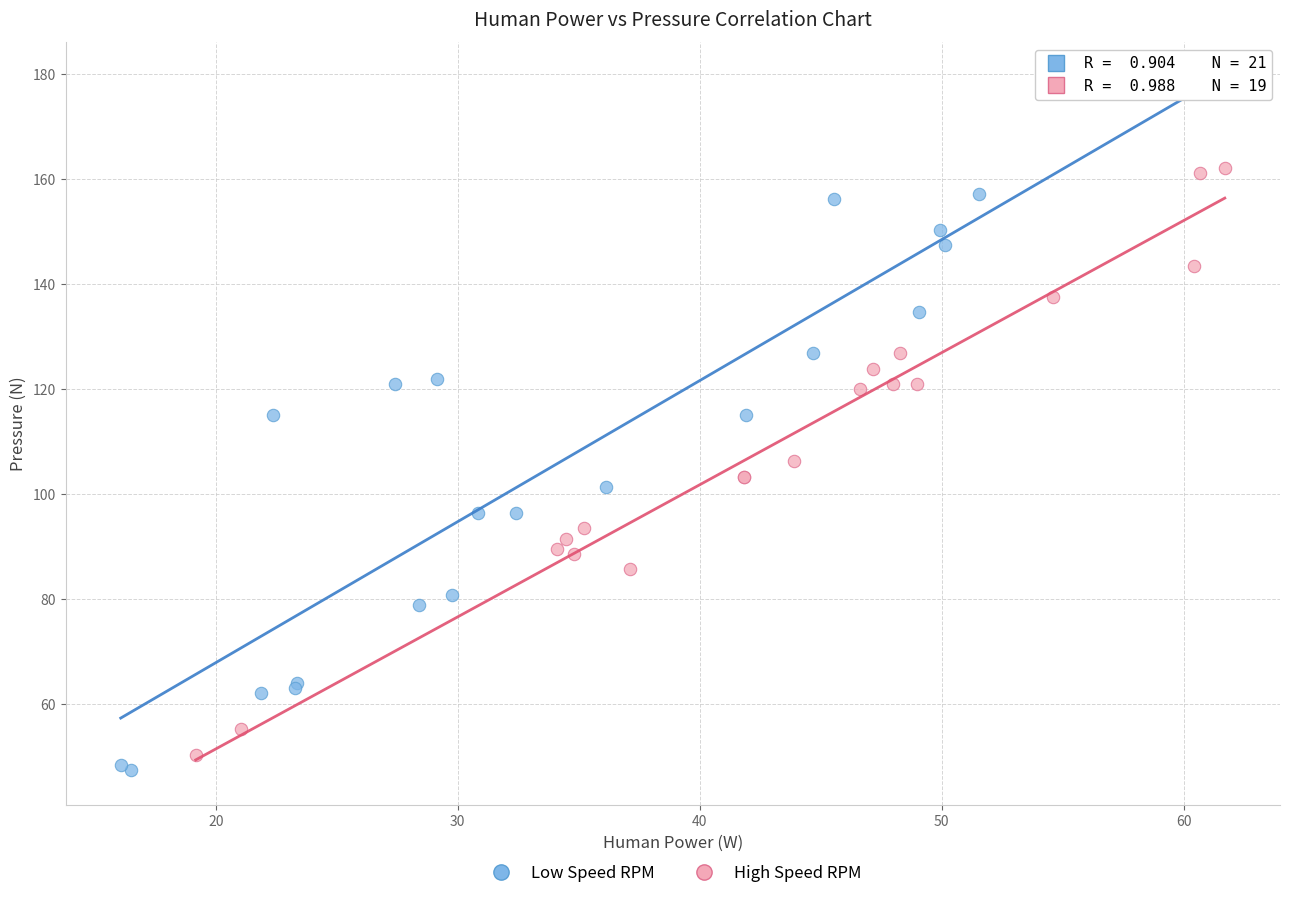

Which series has the largest Y range (max minus min)?

Low Speed RPM